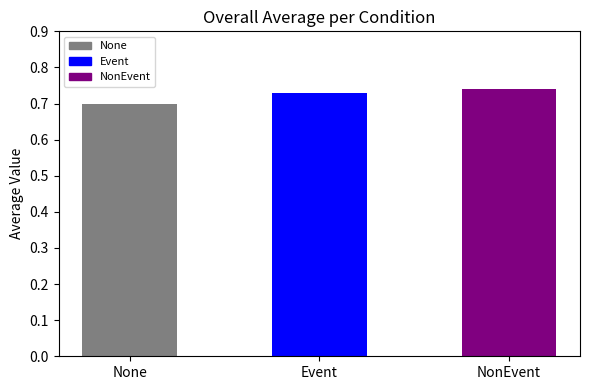

What position from the left is Event?

2